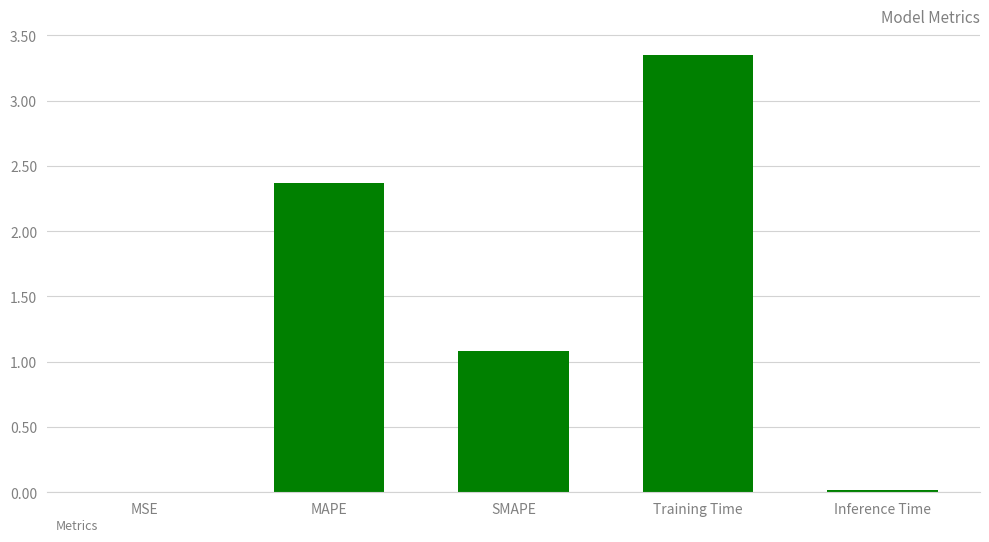

What is the sum of the values at Training Time and Inference Time?

3.4